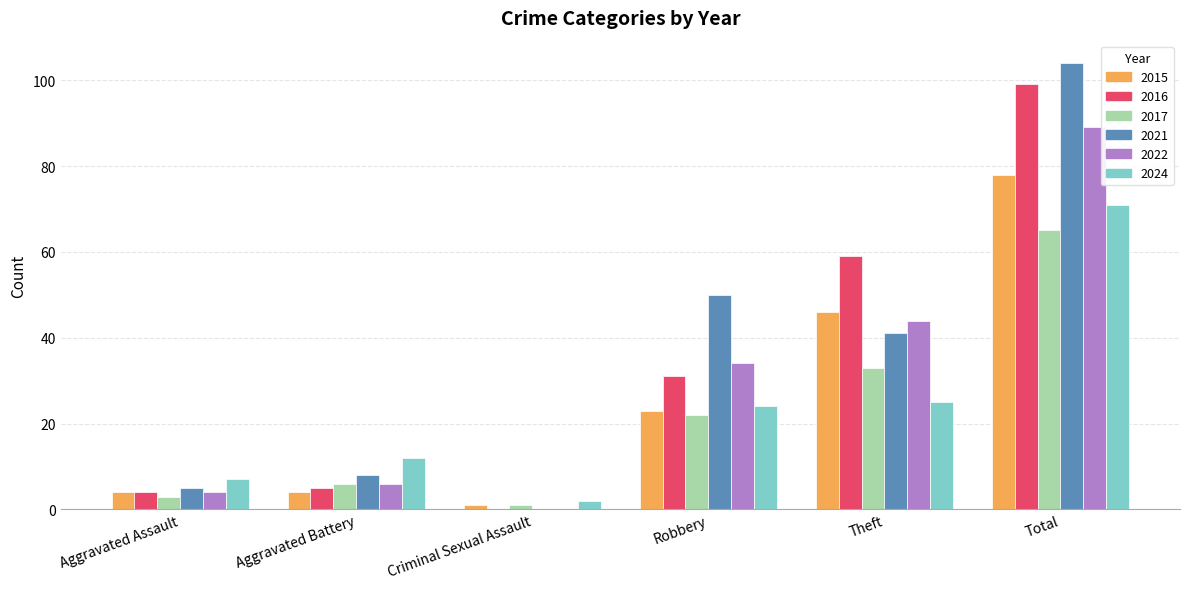

At which label is 2015 closest to 39?

Theft